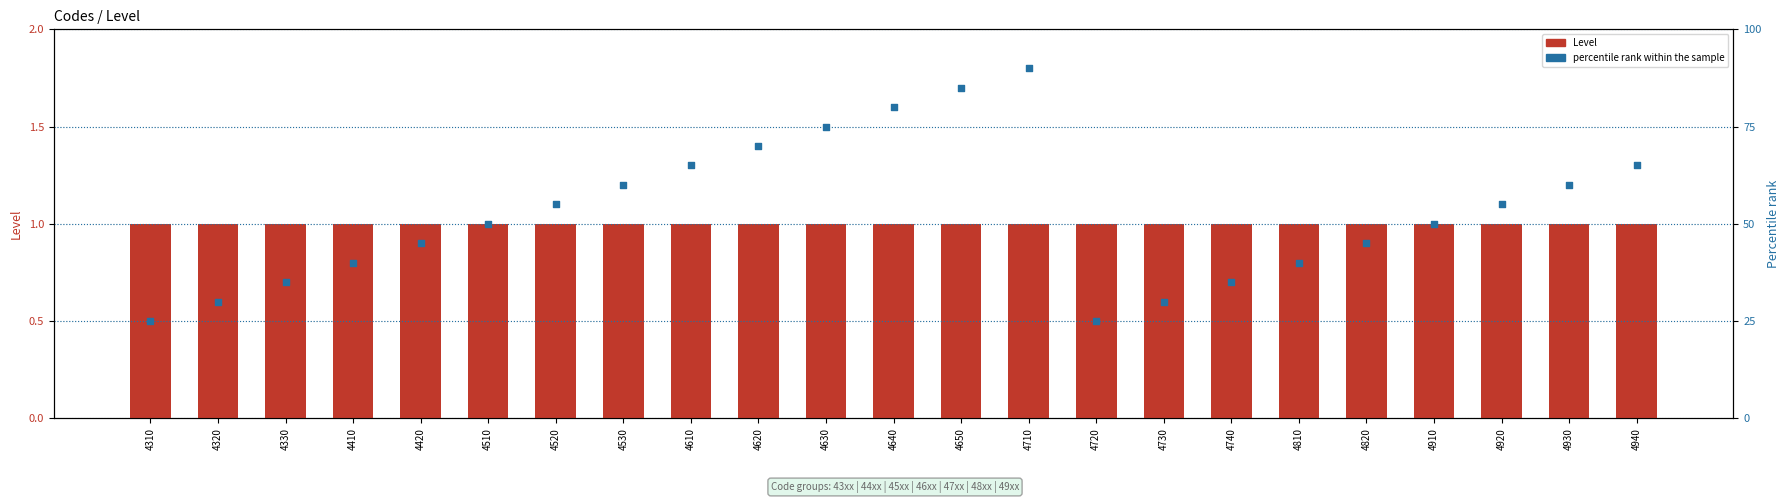

At how many categories does at least one series exceed 78?

3